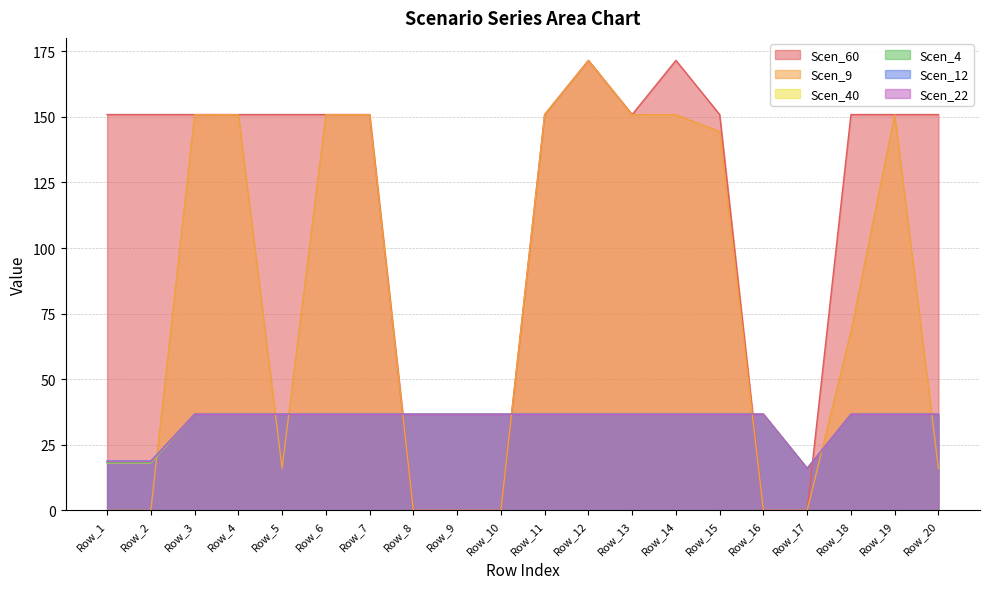

What are all the series names shown in the legend?

Scen_60, Scen_9, Scen_40, Scen_4, Scen_12, Scen_22